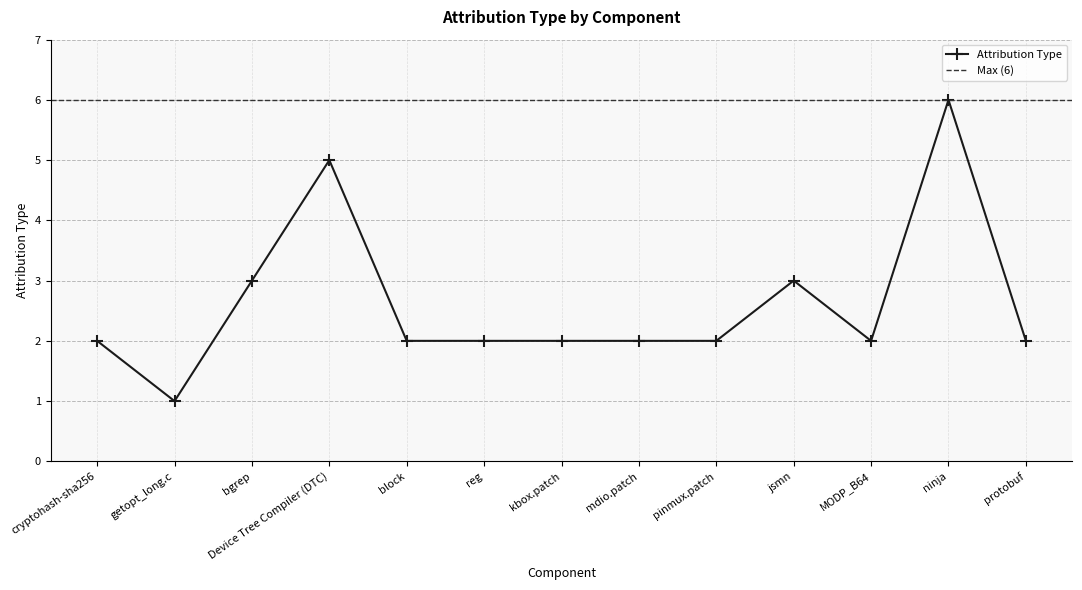

Which has a higher value, Device Tree Compiler (DTC) or protobuf?

Device Tree Compiler (DTC)